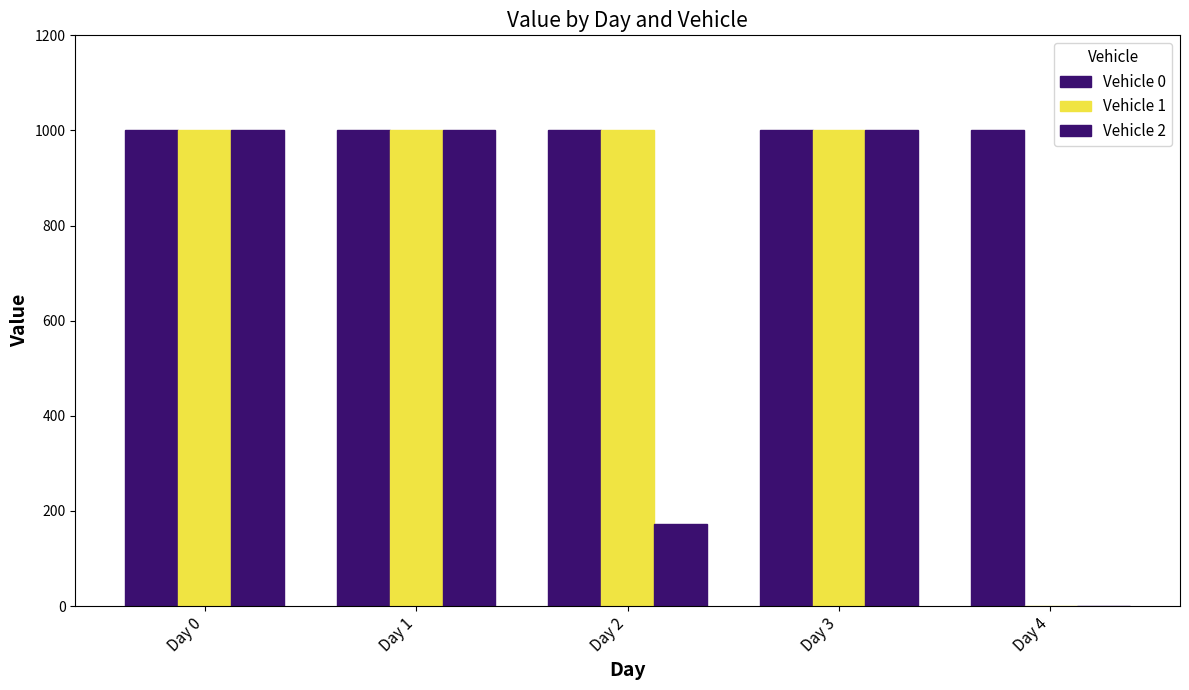

List the labels in order of Vehicle 1 value, largest first.

Day 0, Day 1, Day 2, Day 3, Day 4